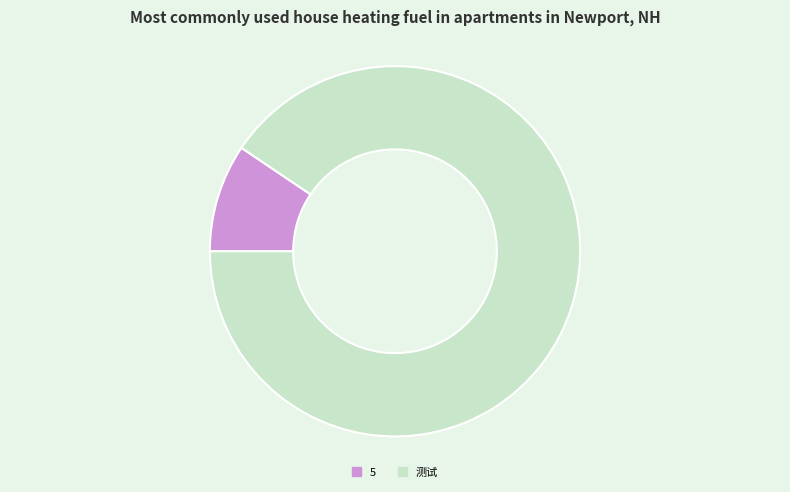

Combined, do 测试 and 5 account for over 50%?

Yes